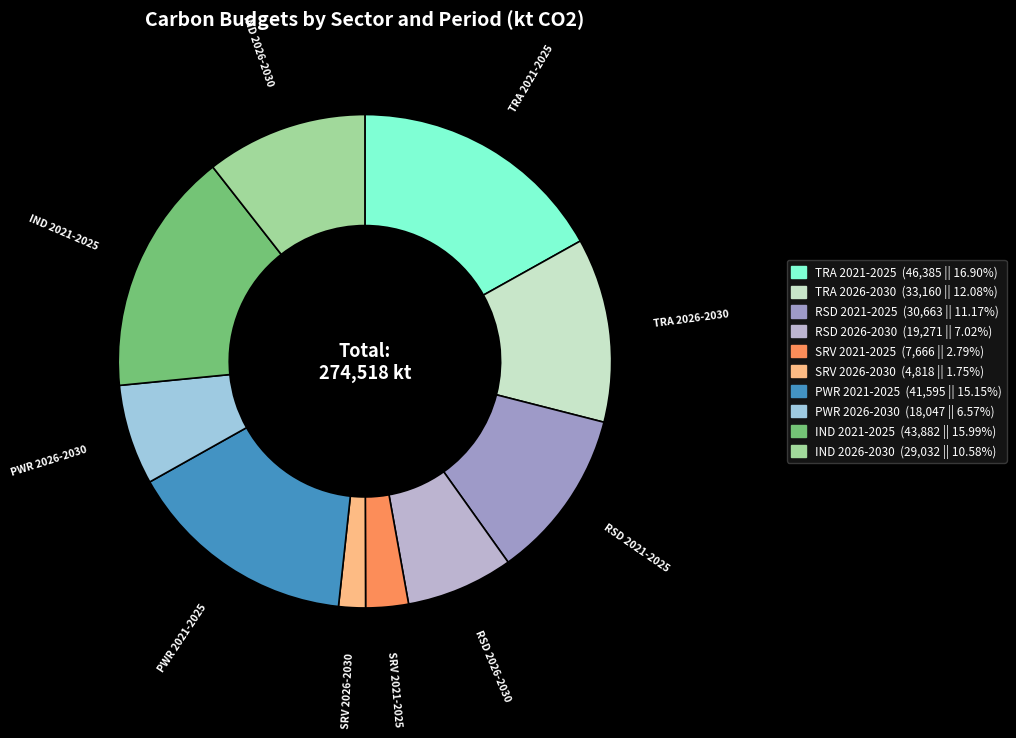

Is it true that PWR 2021-2025 is 27% of the pie?

False